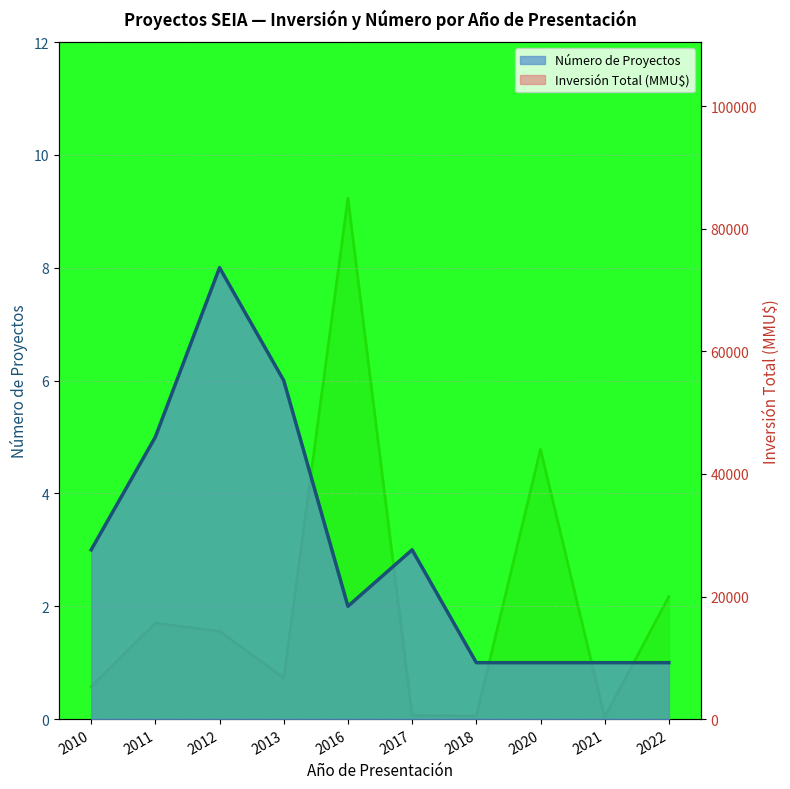

The Inversión Total (MMU$) series shows 500 at 2018. True or false?

True